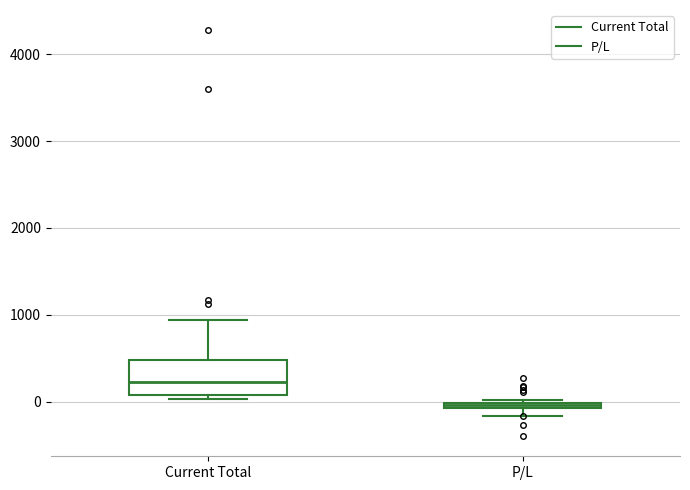

Which box is the tallest, from its lower edge to its upper edge?

Current Total